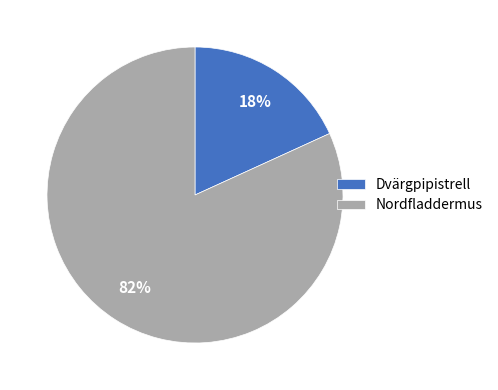

True or false: Dvärgpipistrell accounts for 25% of the total.

False